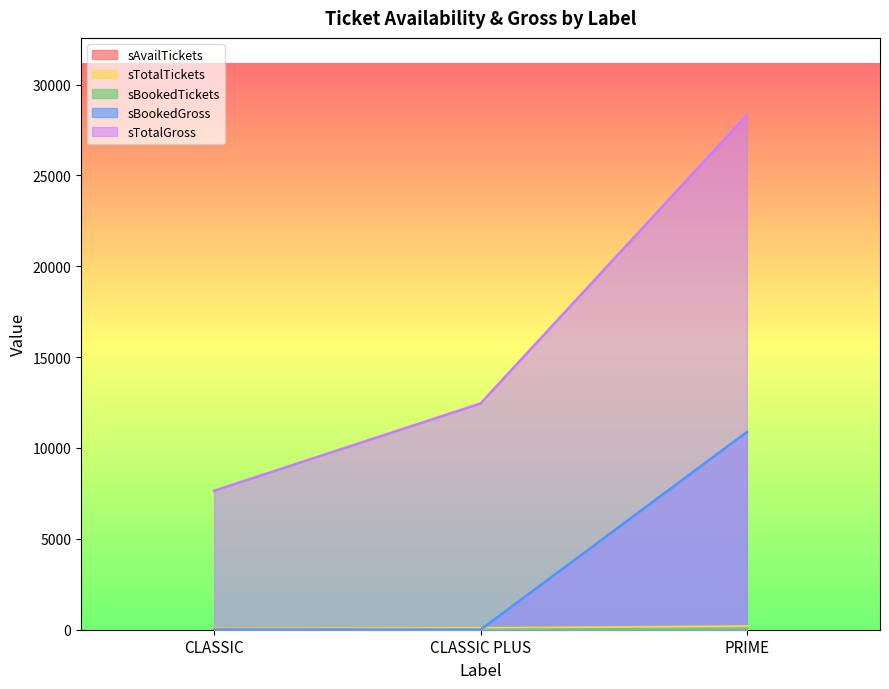

Read the sTotalGross value at PRIME.

28320